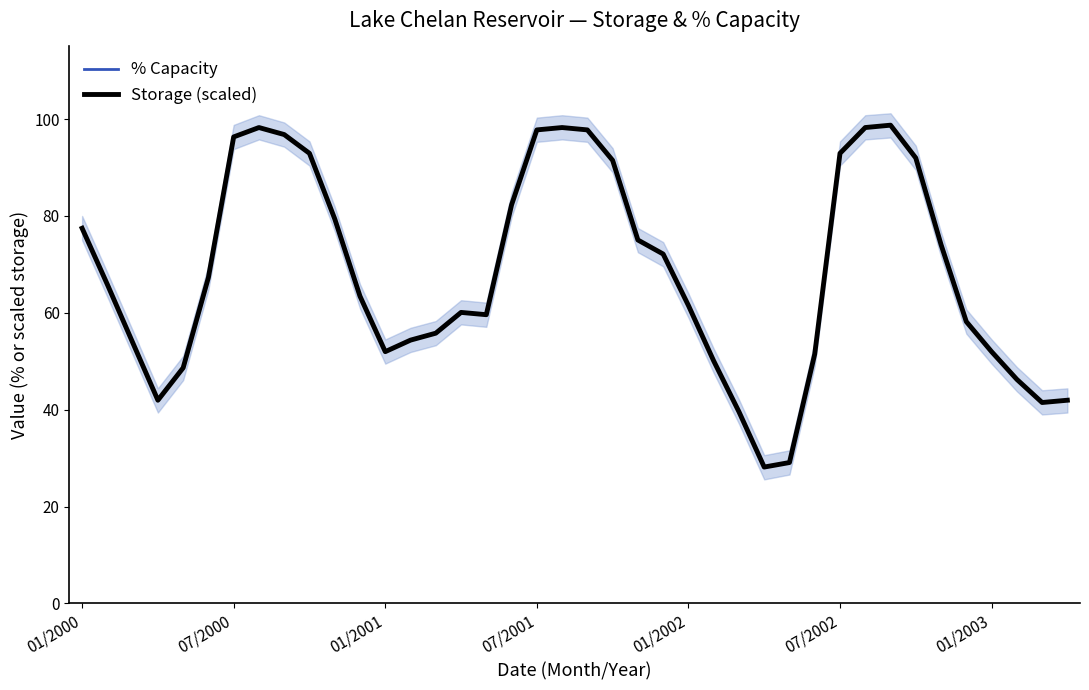

What is the minimum value for Storage (scaled)?

28.1